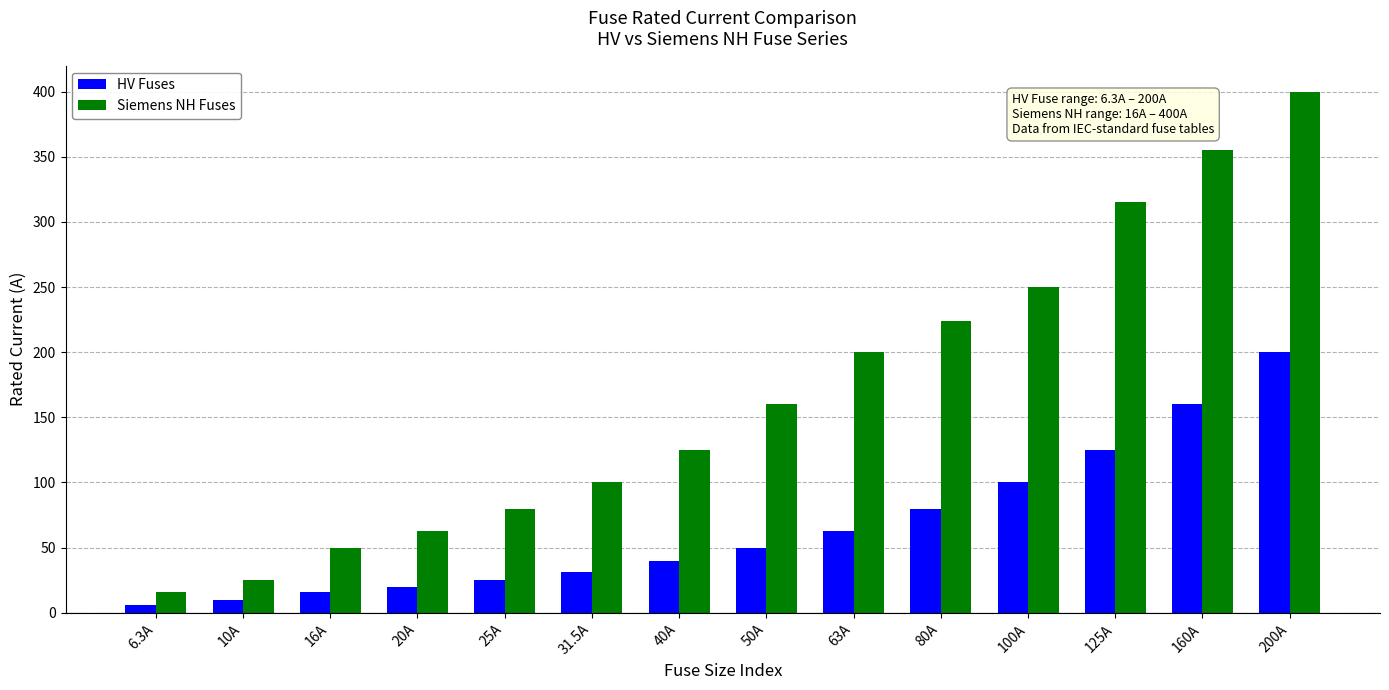

Is it true that Siemens NH Fuses equals 100.4 at 200A?

False